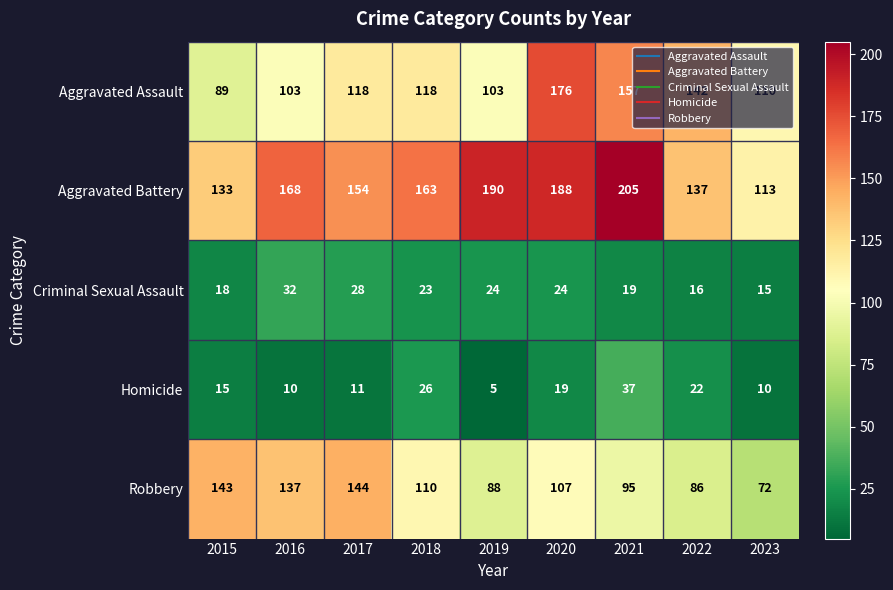

What is the difference between the maximum and minimum values in the Criminal Sexual Assault series?

17